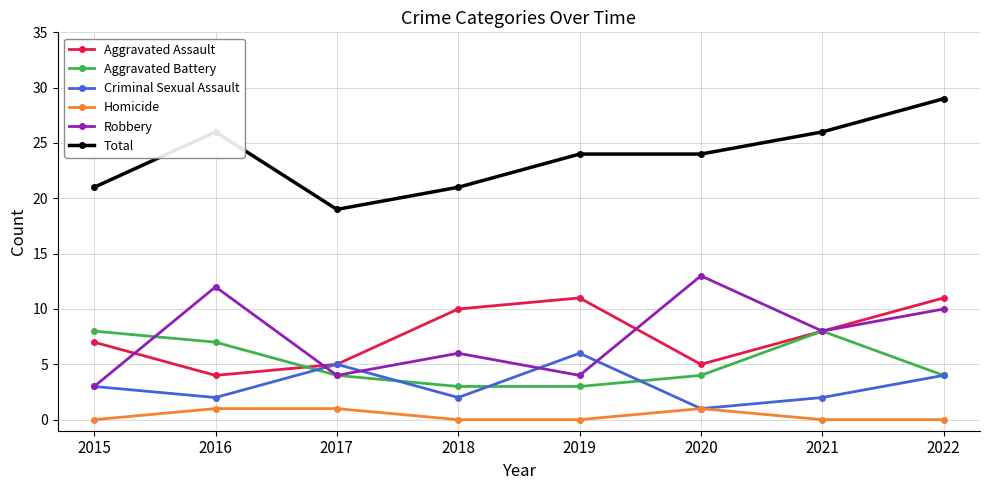

What is the spread (max minus min) of values at 2019?

24